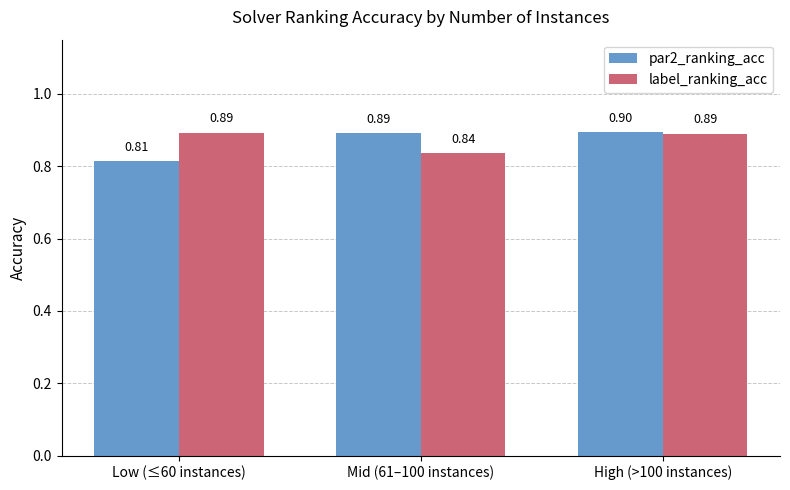

Which category has the highest value across all series?

High (>100 instances)